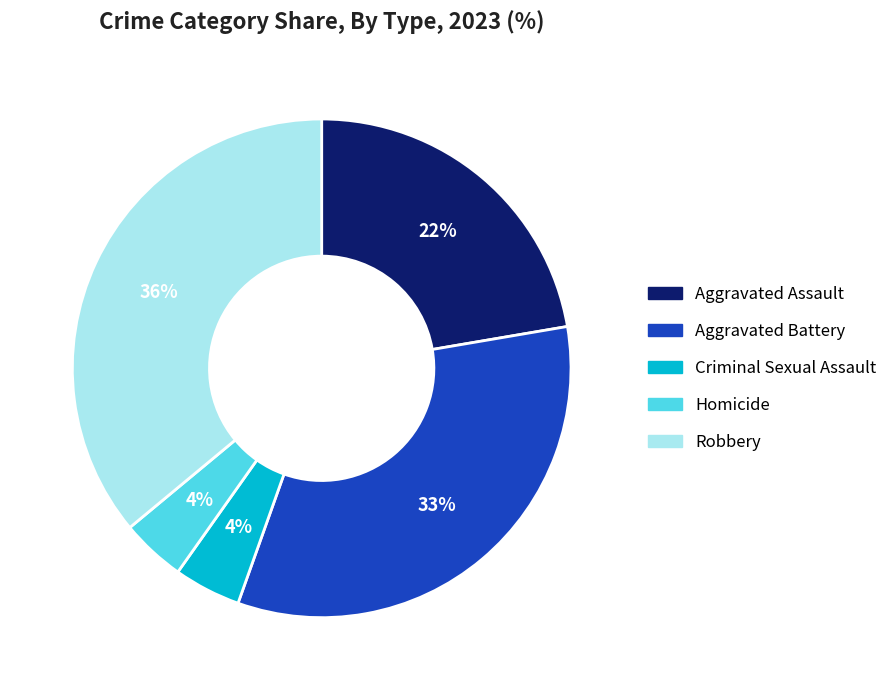

What is the largest slice in the pie chart?

Robbery